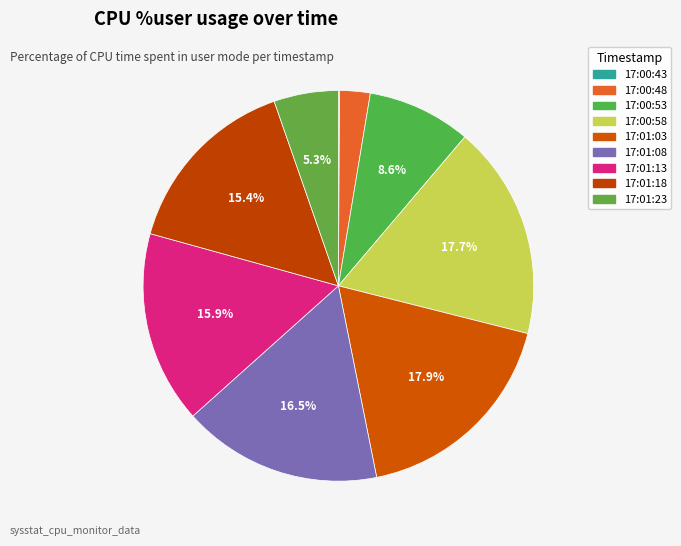

True or false: 17:01:08 accounts for 17% of the total.

True